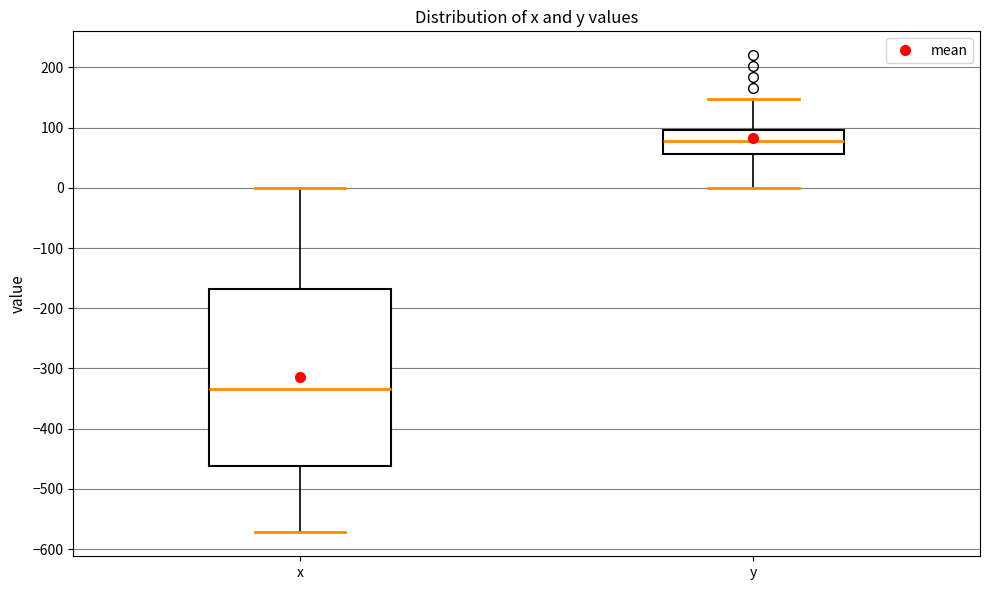

Which box's median line is the lowest?

x